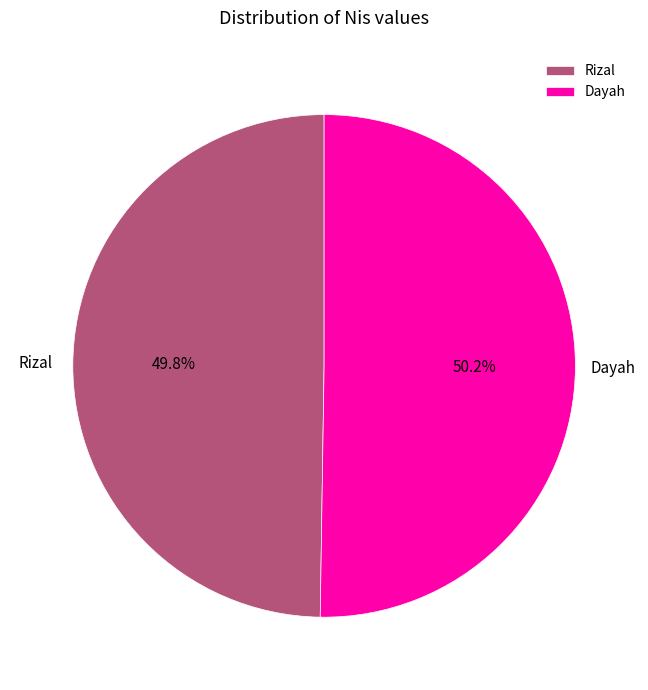

Is it true that Dayah is 37% of the pie?

False